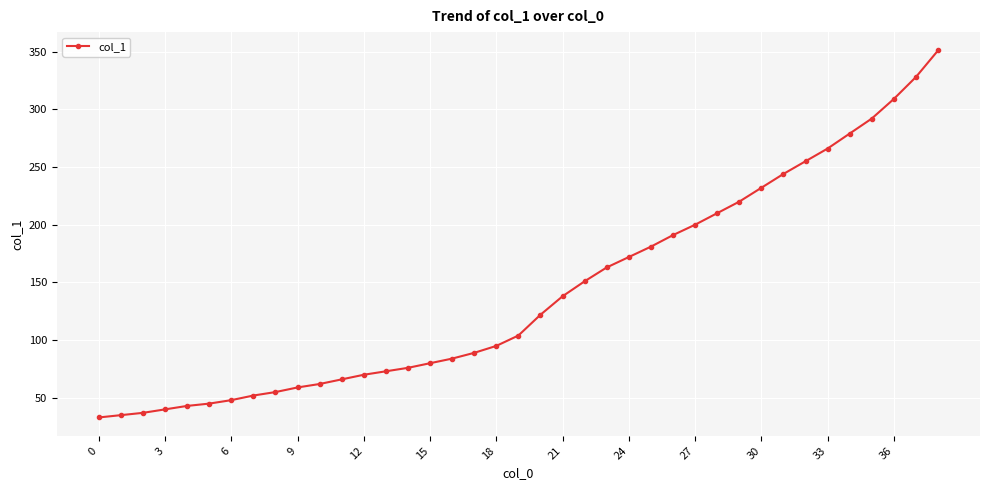

What is the maximum value shown in the chart?

351